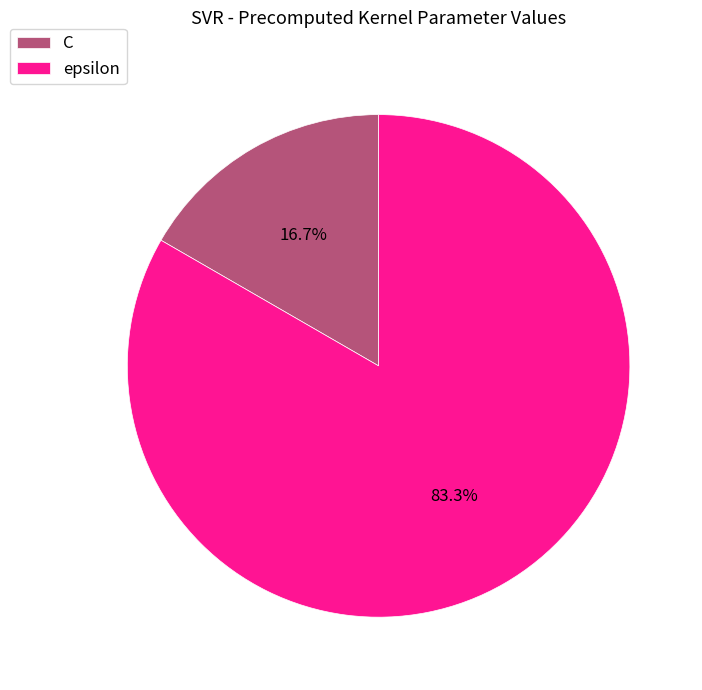

Rank the categories by value from highest to lowest.

epsilon, C